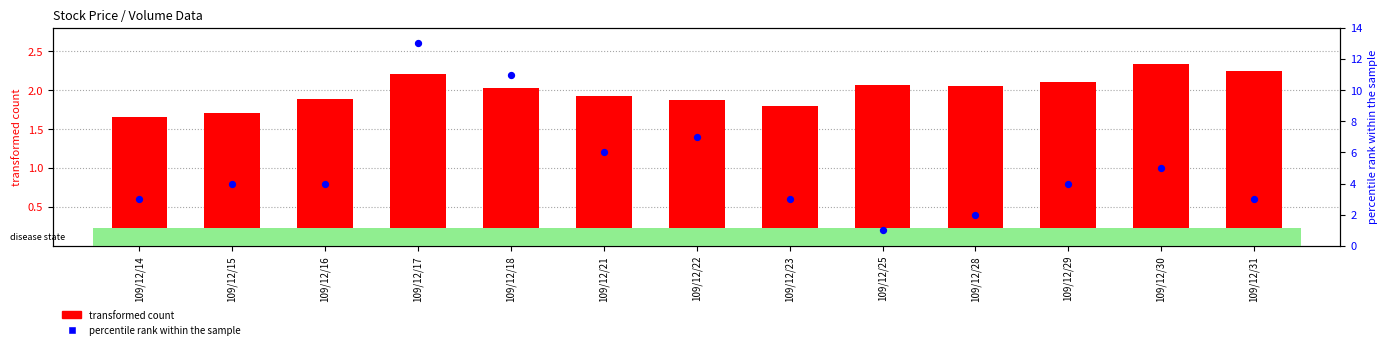

Is the value of percentile rank within the sample at 109/12/28 greater than the value of transformed count at 109/12/30?

No